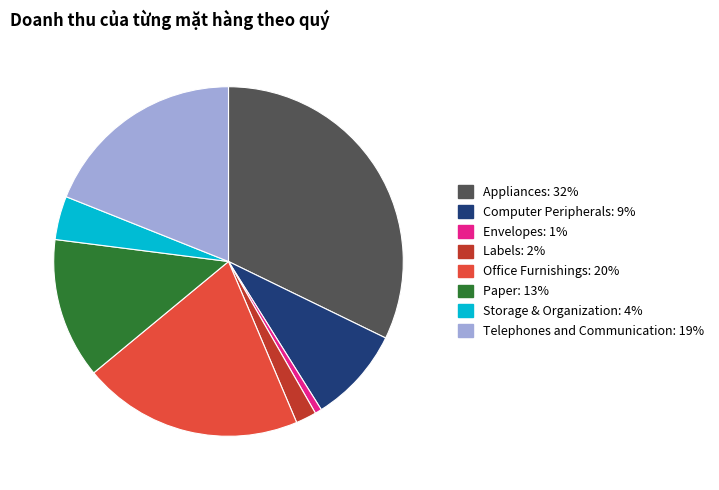

Is Office Furnishings the majority of the pie?

No